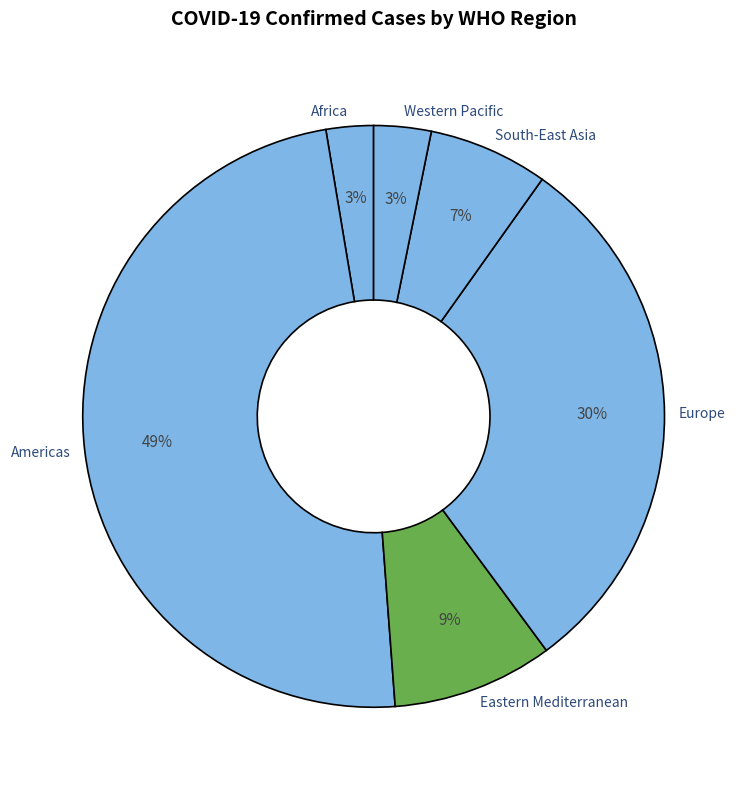

Count the number of slices in the pie.

6